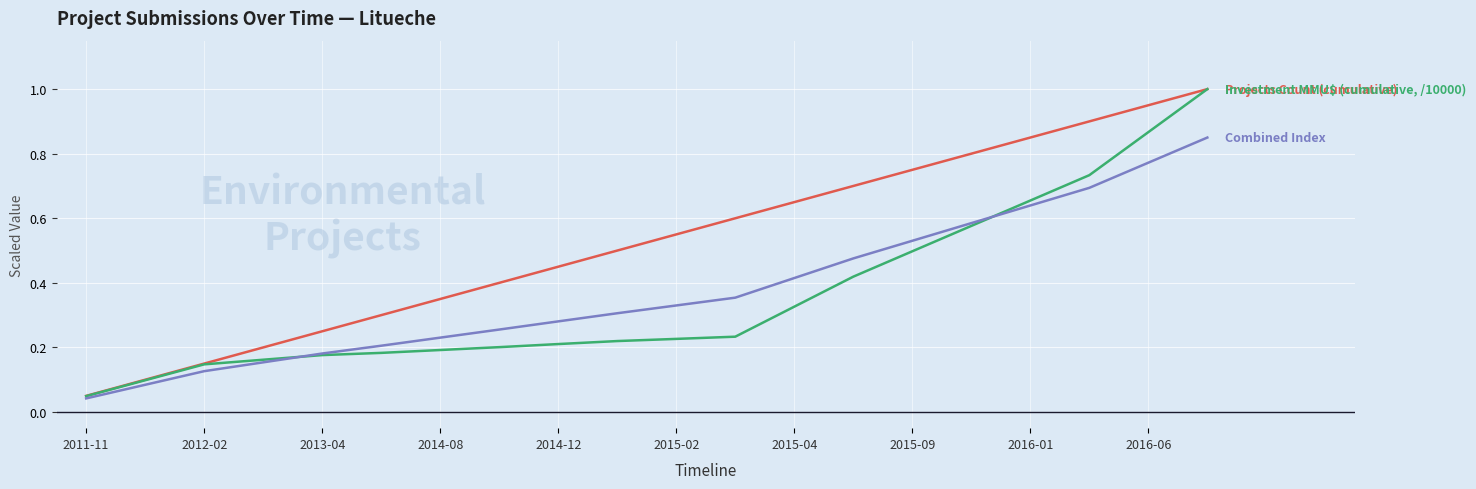

What is the greatest value displayed?

1.0